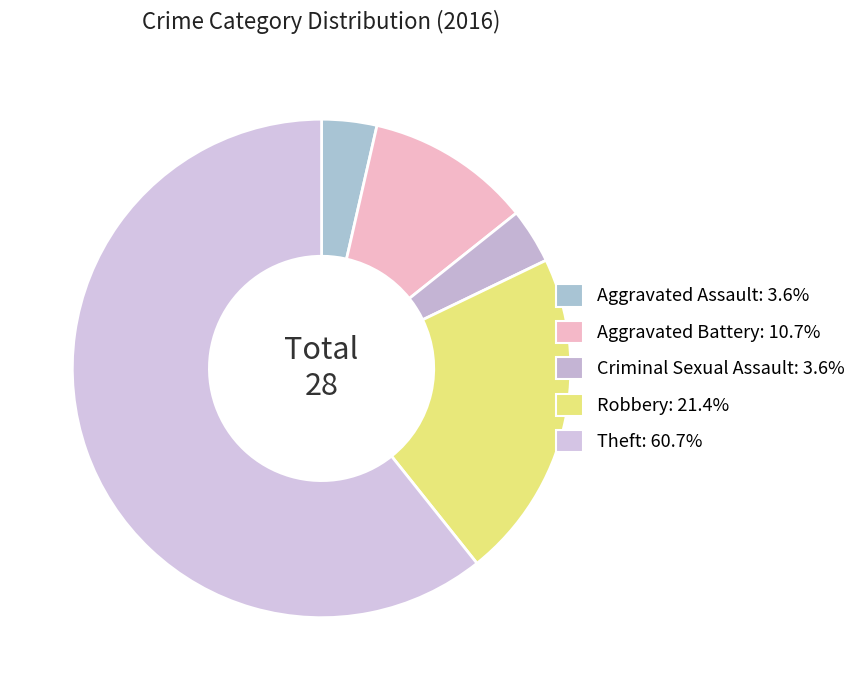

Rank the categories by value from lowest to highest.

Aggravated Assault, Criminal Sexual Assault, Aggravated Battery, Robbery, Theft